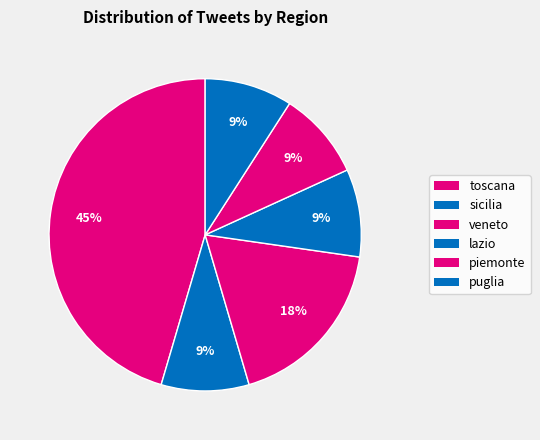

How many slices are in this pie chart?

6